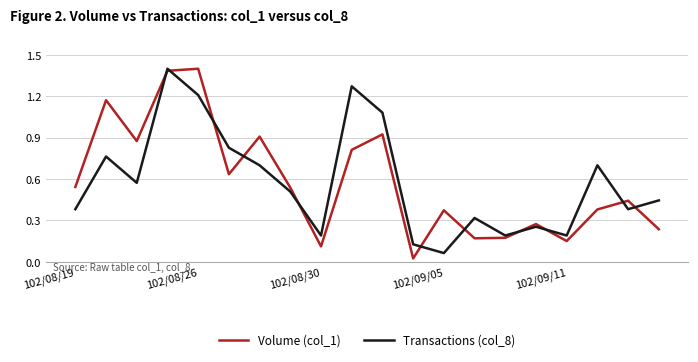

What is the maximum value for Volume (col_1)?

1.4